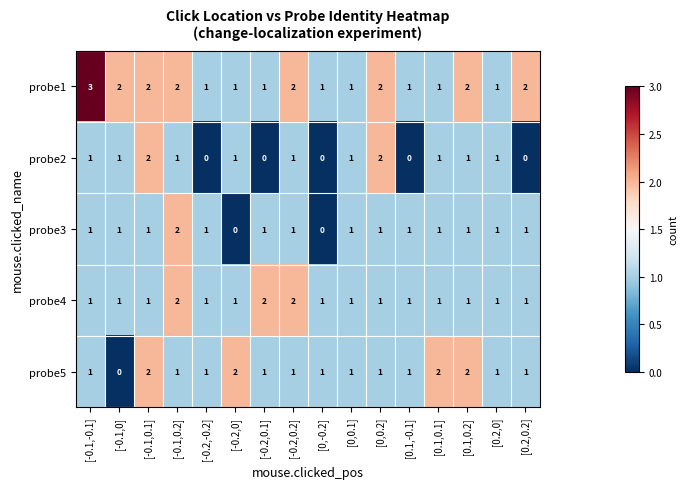

The probe3 series shows 1 at [0.1,0.1]. True or false?

True